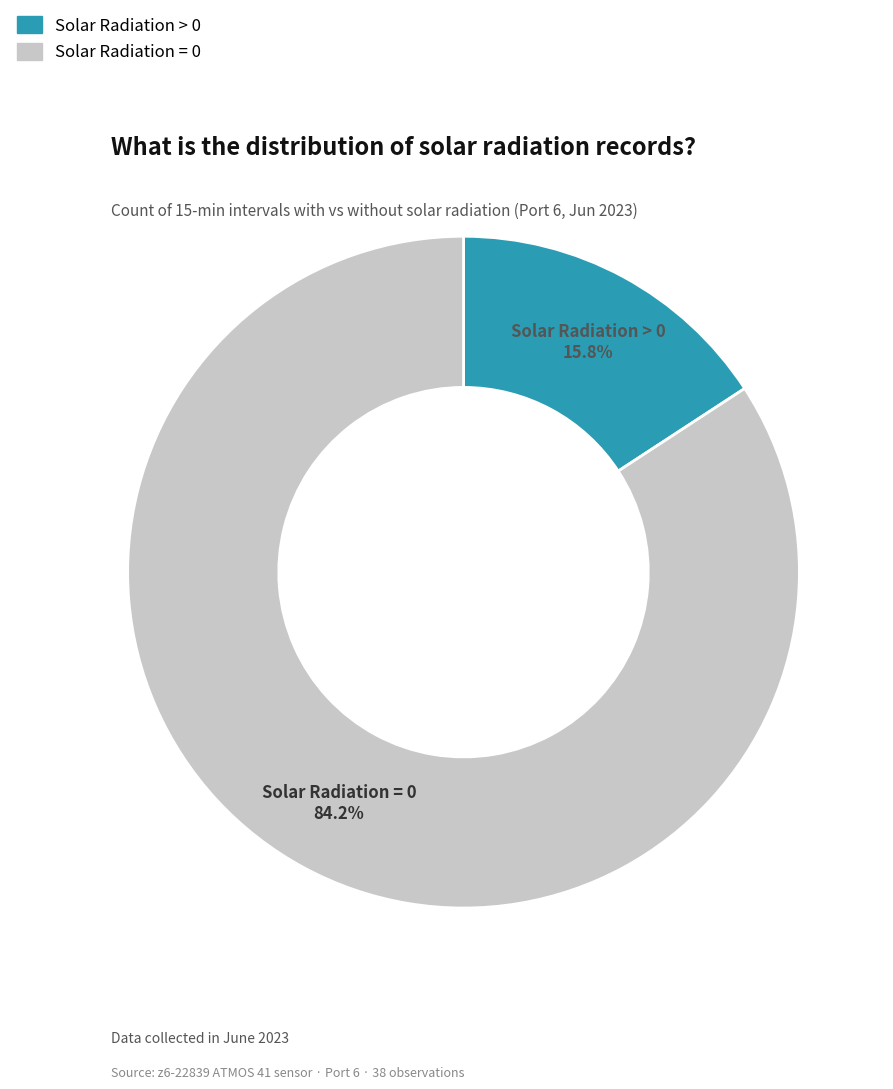

Count the number of slices in the pie.

2